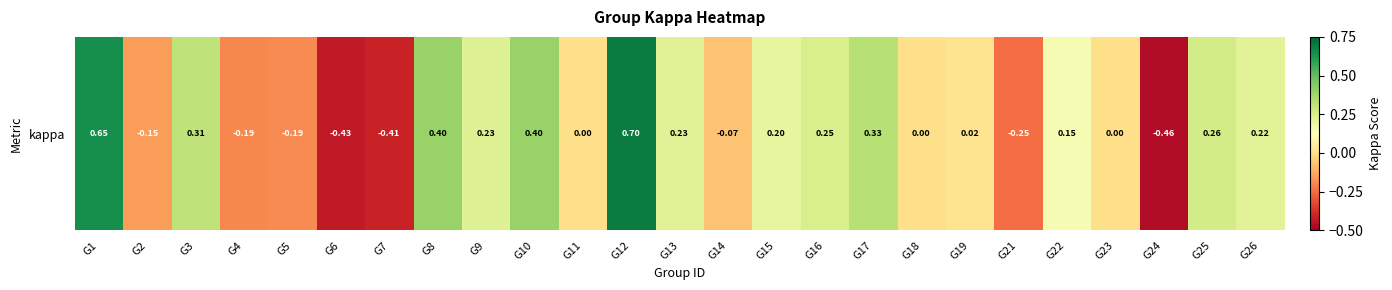

How many distinct data groups are displayed?

1